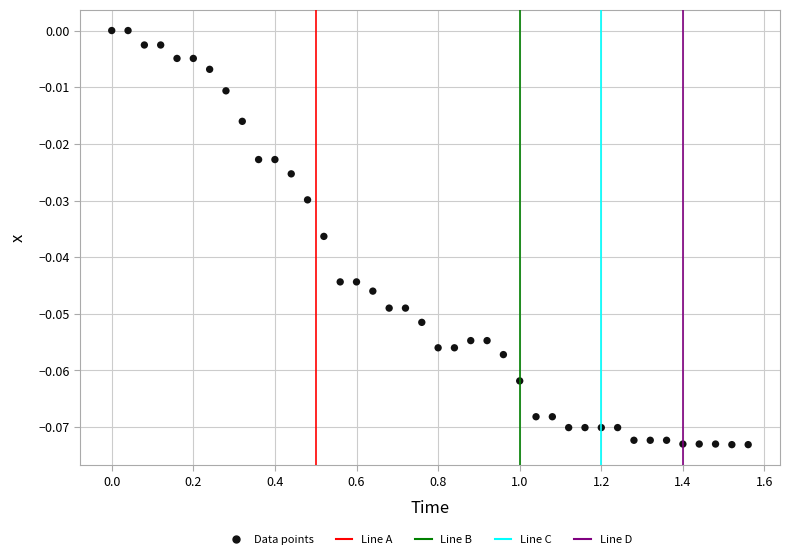

How many data points are displayed?

40